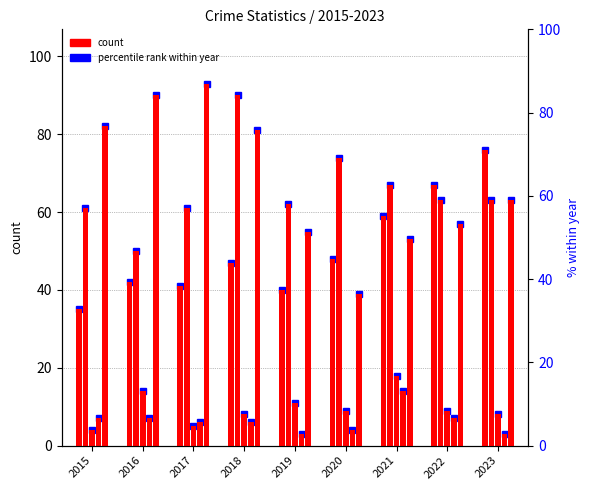

The value of Aggravated Assault at 2015 is 49. True or false?

False